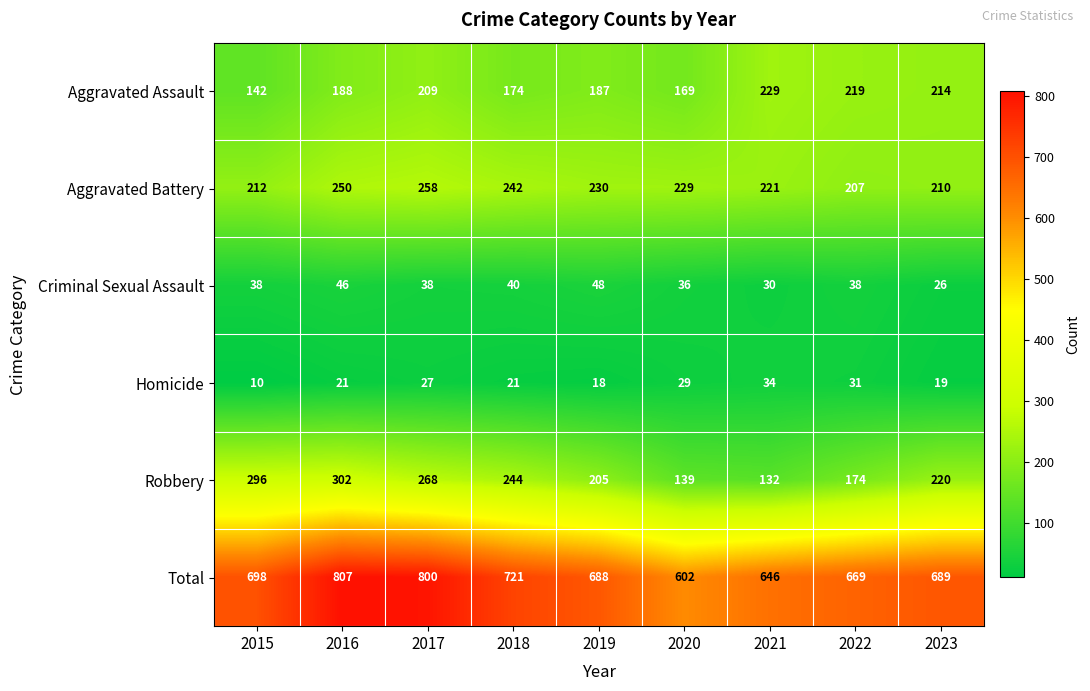

Between 2017 and 2022, which series saw the biggest shift?

Total